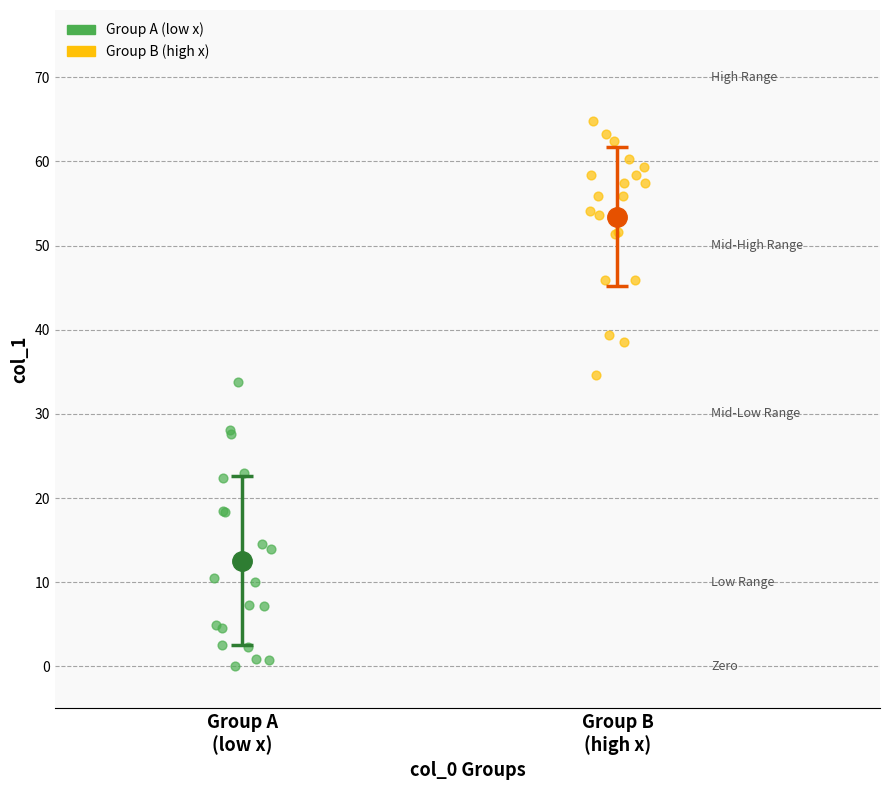

What are all the series names shown in the legend?

Group A (low x), Group B (high x)